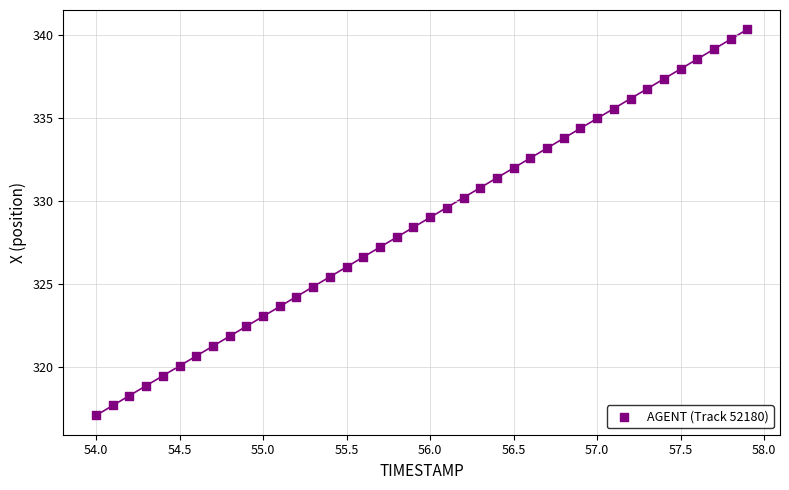

What is the range of Y values (max minus min)?

23.3